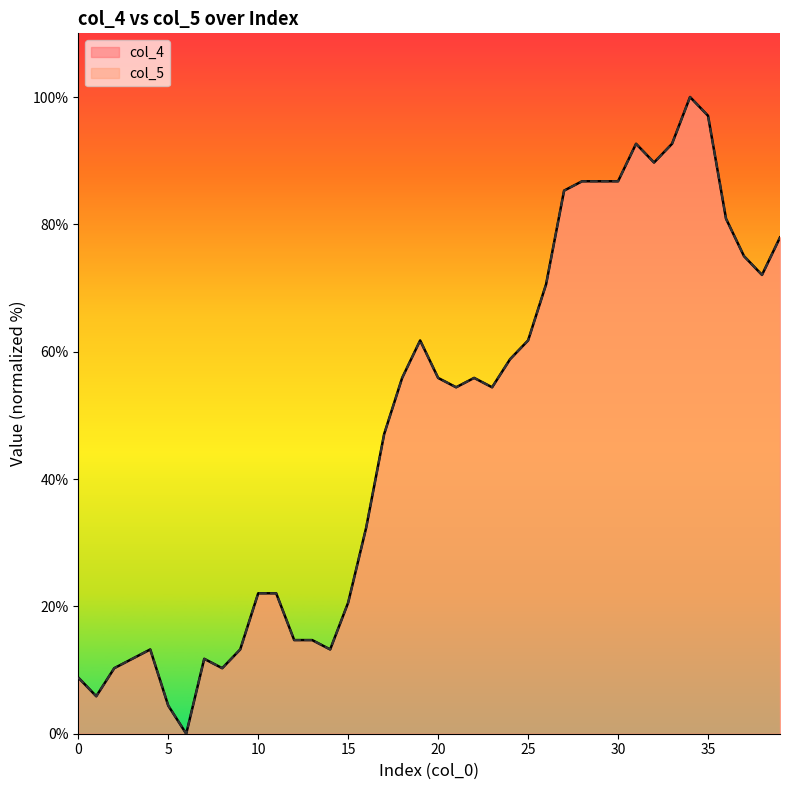

Does the chart display data point markers on the line(s)?

No